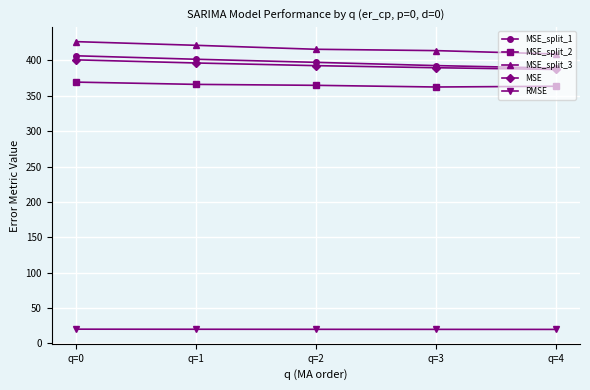

What is the sum of all MSE_split_3 values?

2086.7